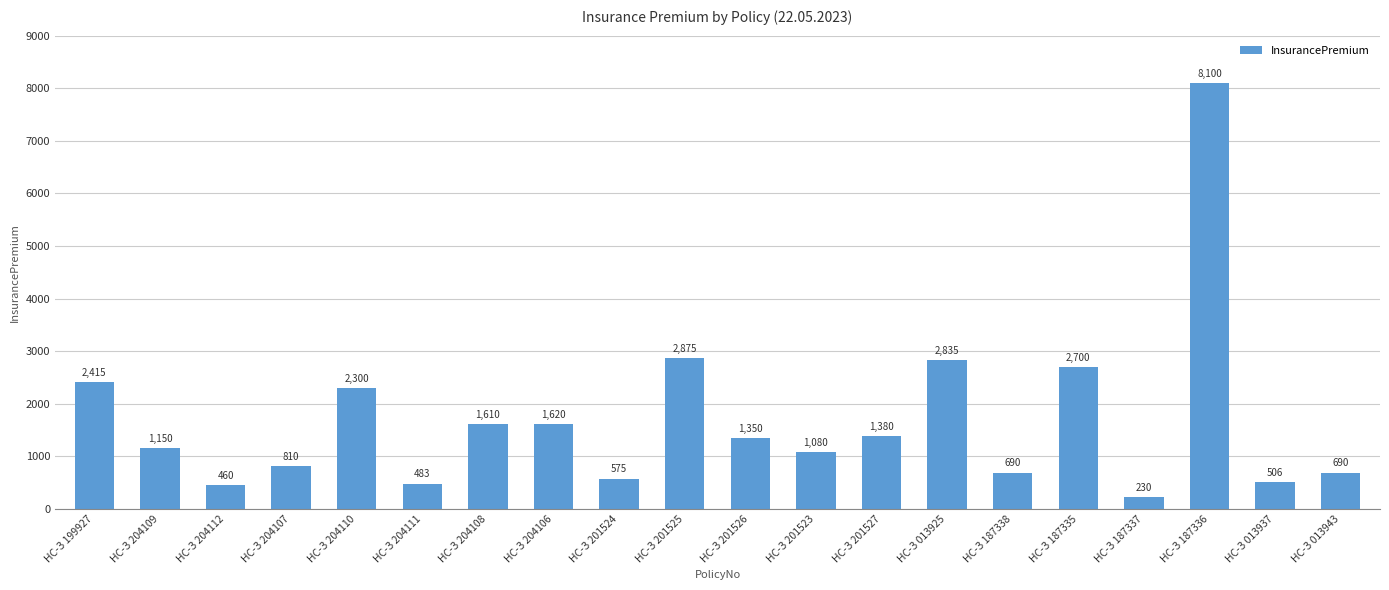

What is the smallest value displayed?

230